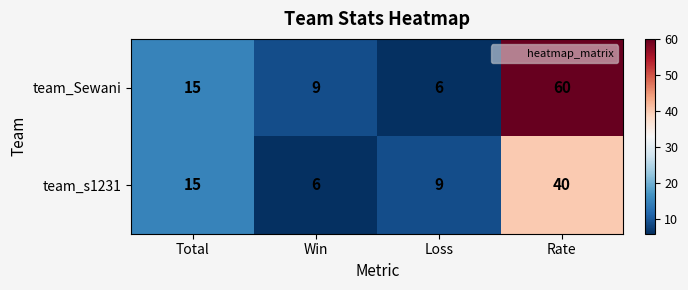

Rank the series at Win from highest to lowest value.

team_Sewani, team_s1231